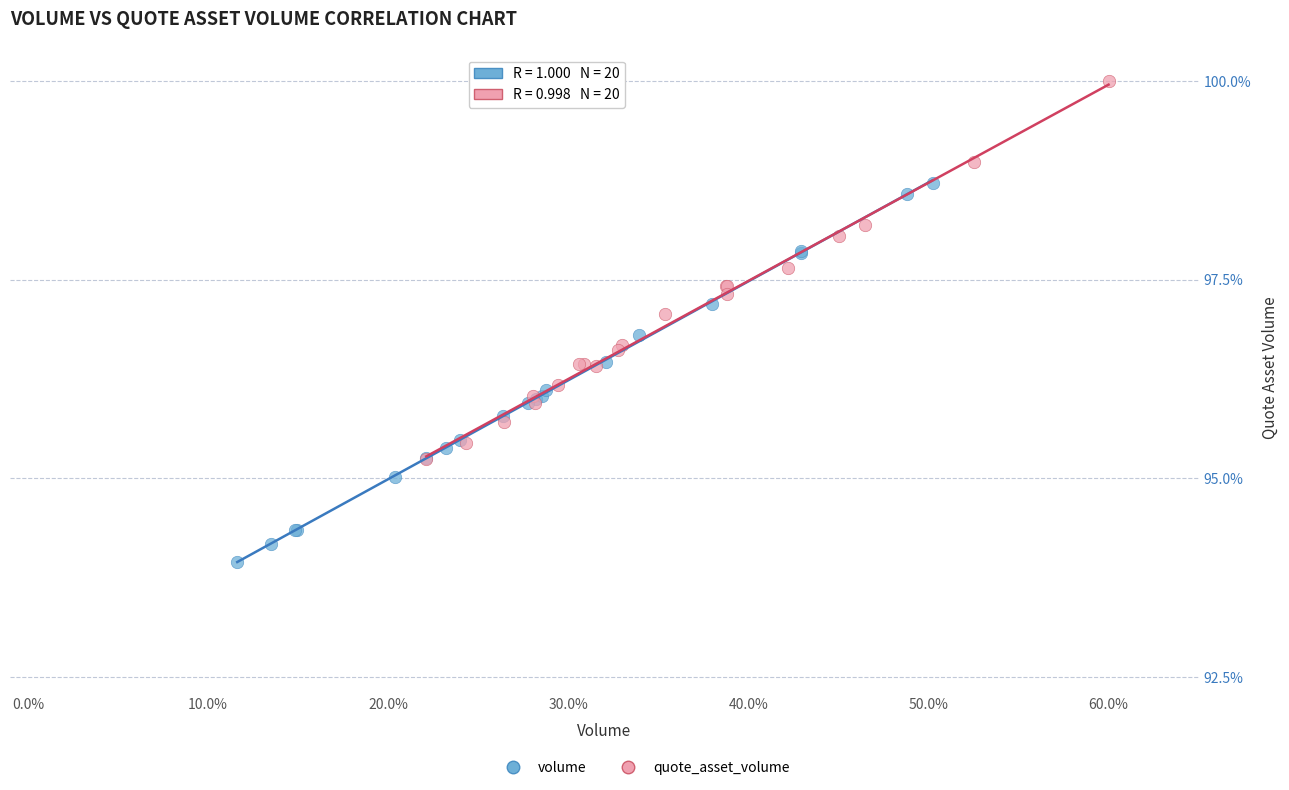

Which series contains the highest Y value?

quote_asset_volume